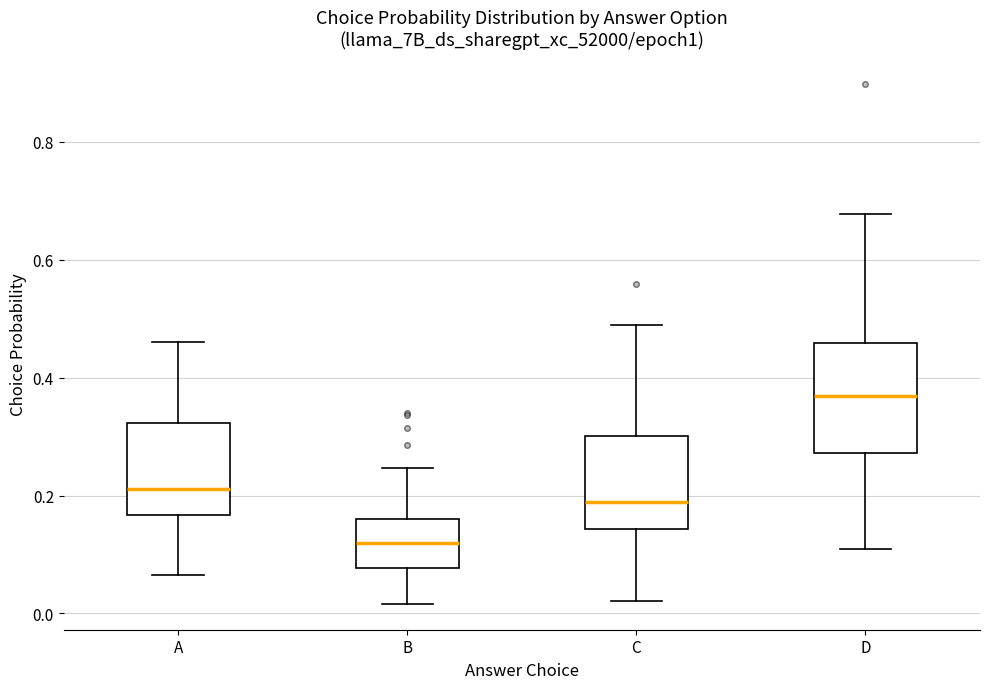

Reading left to right, transcribe this box plot: for each box, give where its median line is, the range the box spans, and where its two whiskers end, as read against the y-axis. The values are not printed on the chart, so give them approximately, as read against the axis.

A: median 0.22, box 0.16 to 0.32, whiskers 0.06 to 0.46
B: median 0.12, box 0.08 to 0.16, whiskers 0.02 to 0.24
C: median 0.18, box 0.14 to 0.30, whiskers 0.02 to 0.48
D: median 0.36, box 0.28 to 0.46, whiskers 0.10 to 0.68